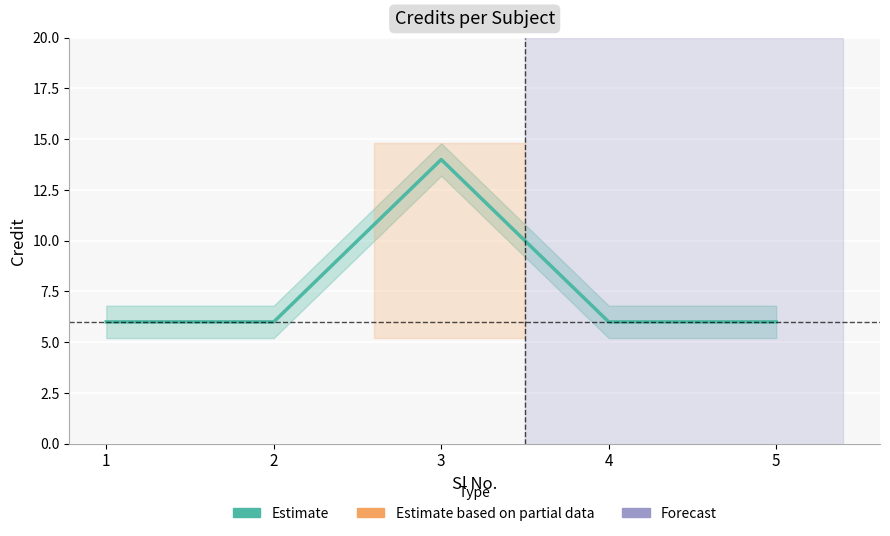

How many categories are shown in the chart?

5